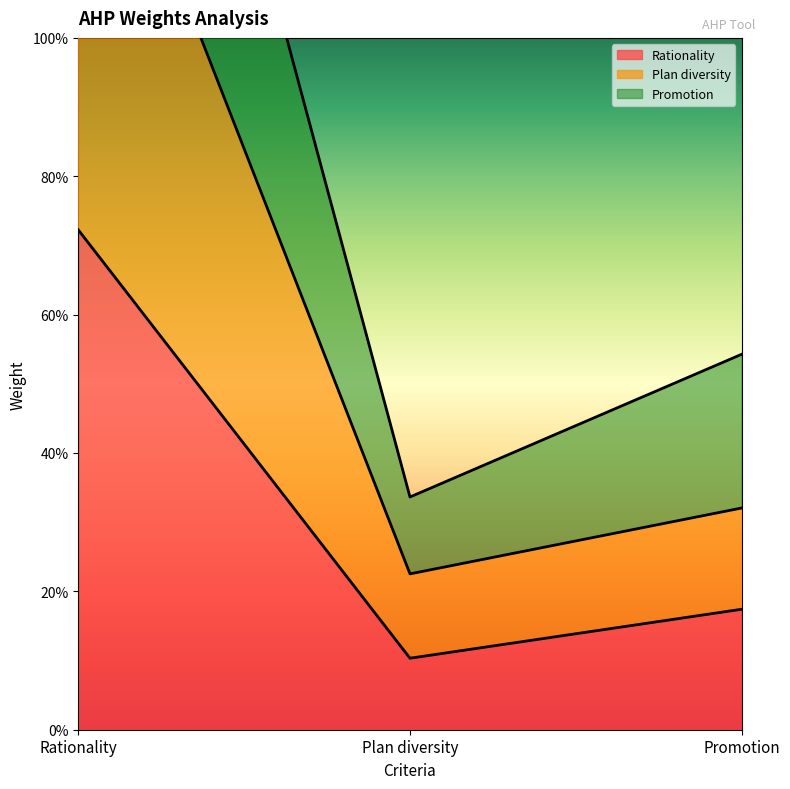

What position from the right is Plan diversity?

2